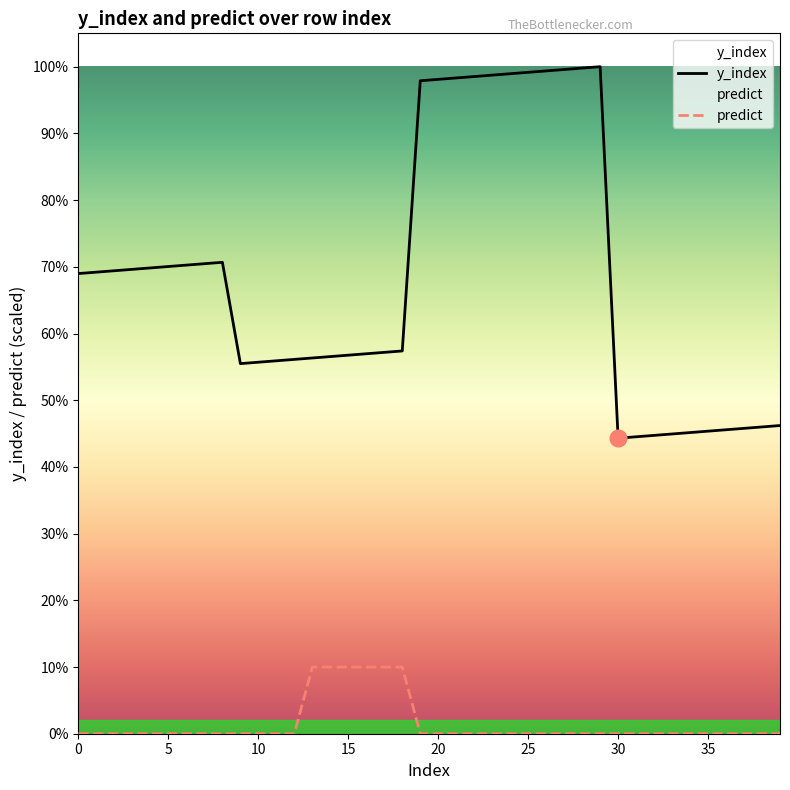

At how many categories does at least one series exceed 360?

11